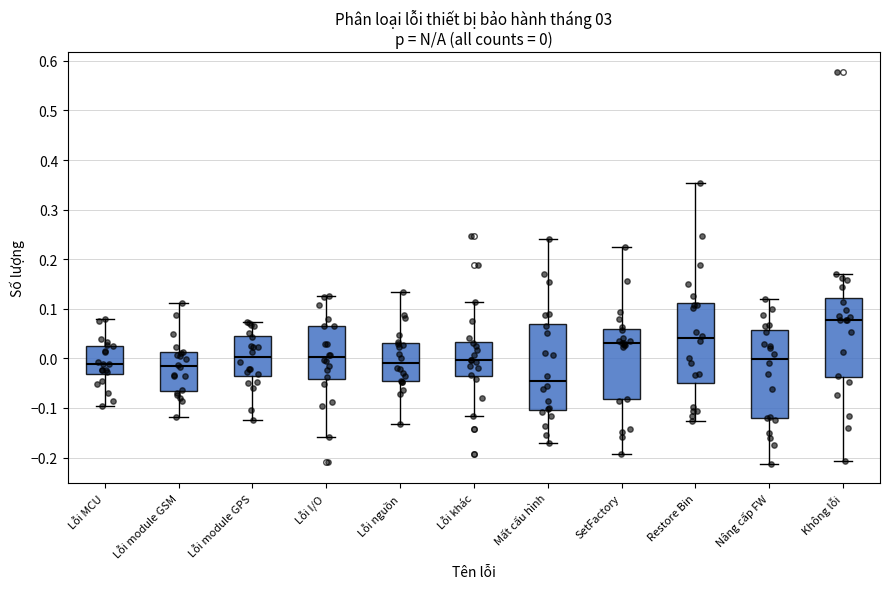

Which box's median line is the highest?

Không lỗi